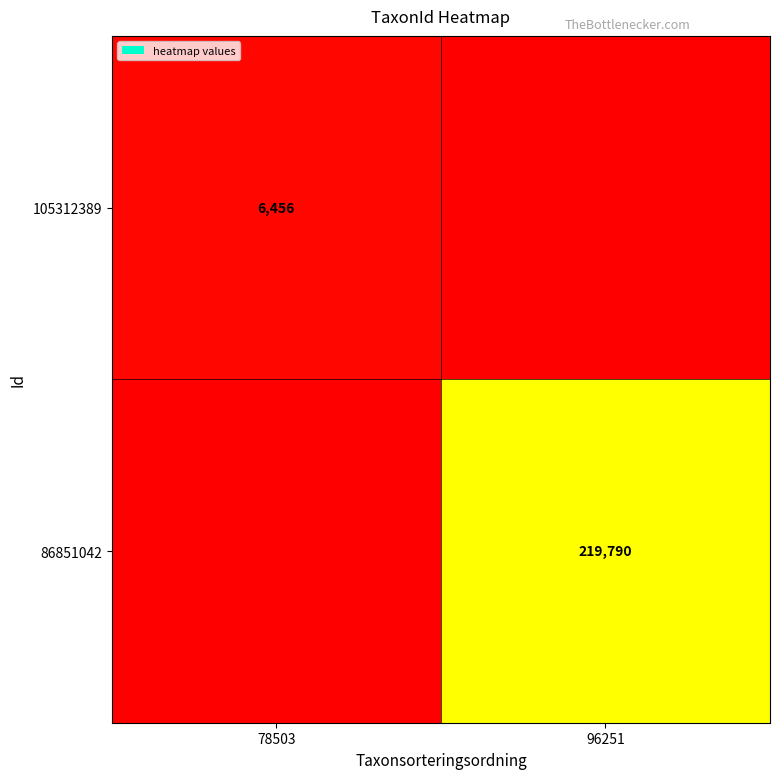

Is it true that 86851042 equals 219790 at 96251?

True